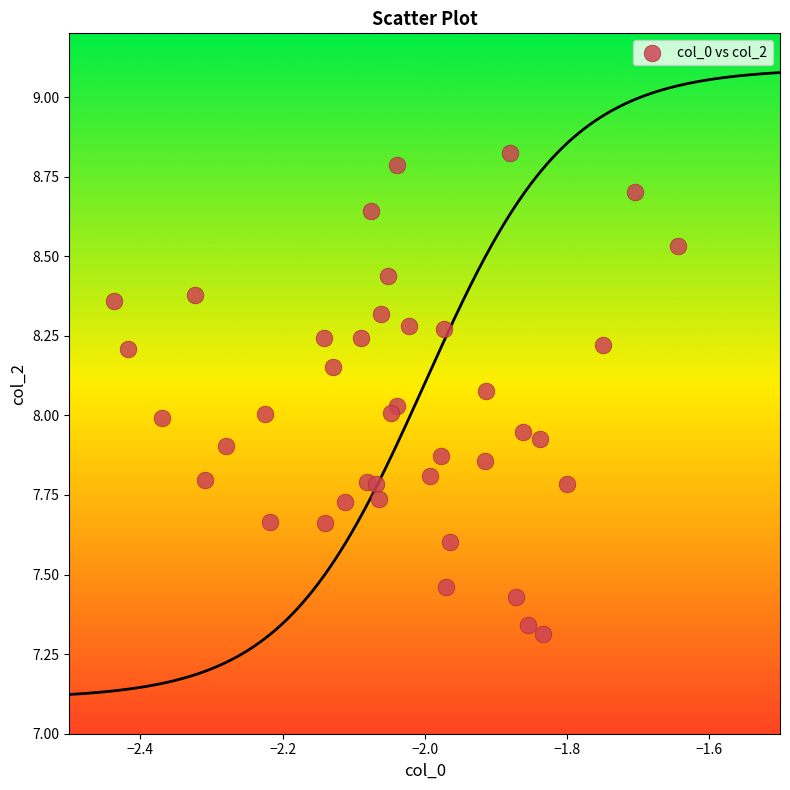

What is the range of Y values (max minus min)?

1.5